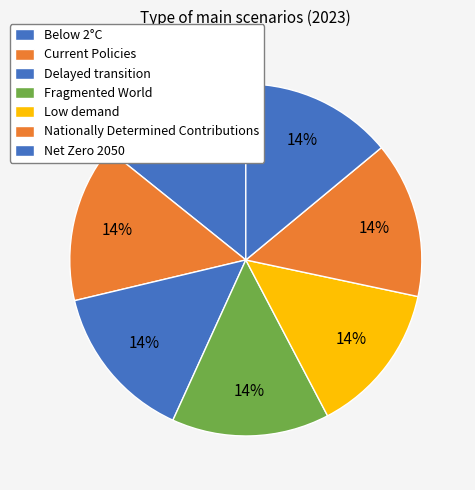

How many segments does this pie chart have?

7